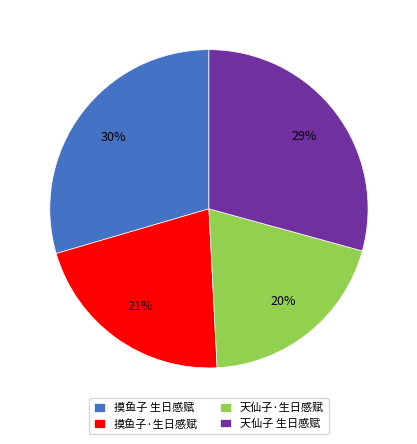

Which category has the smallest portion of the pie?

天仙子·生日感赋